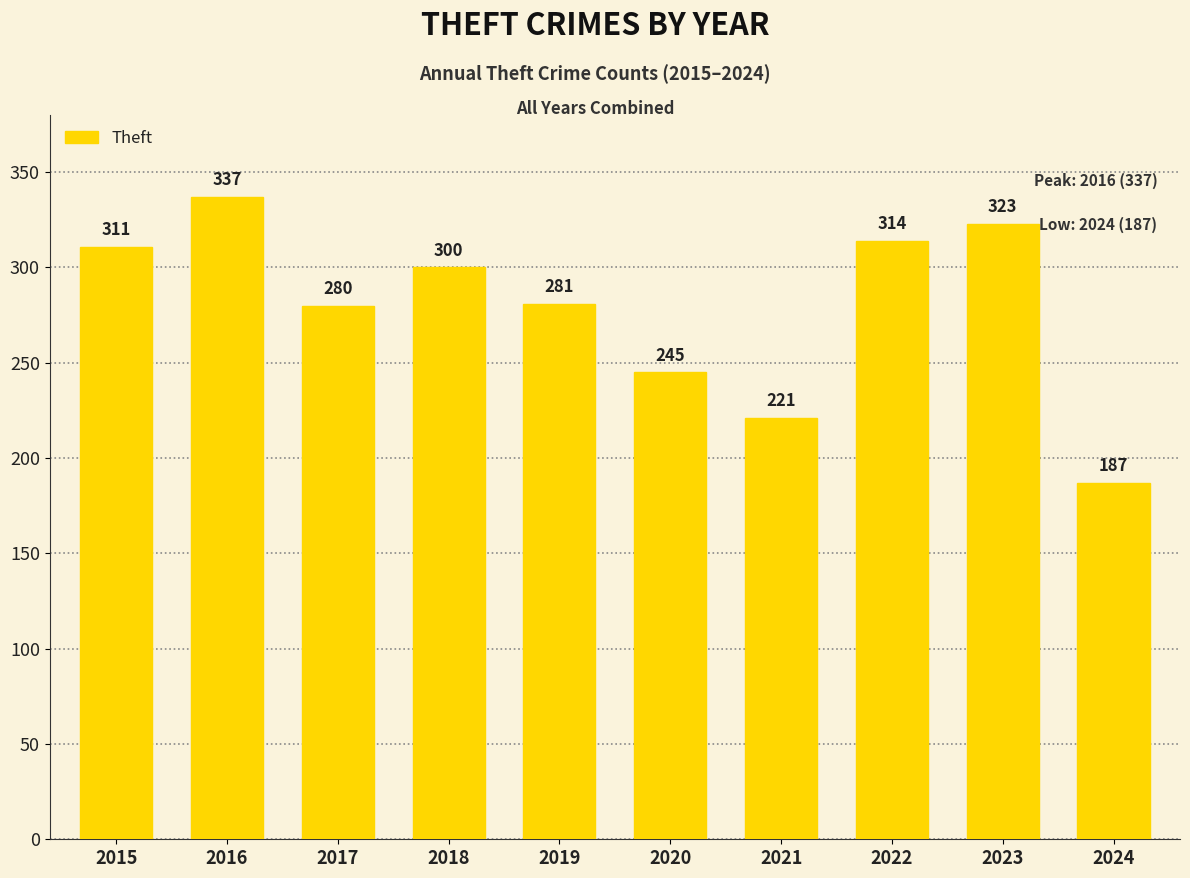

List the labels in order of value, smallest first.

2024, 2021, 2020, 2017, 2019, 2018, 2015, 2022, 2023, 2016